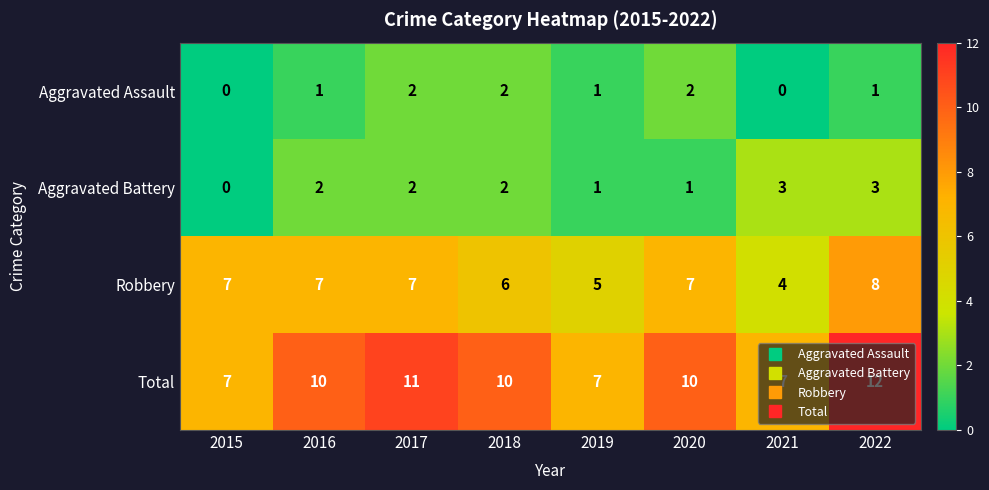

What is the difference between the maximum and second lowest values in the Robbery series?

3